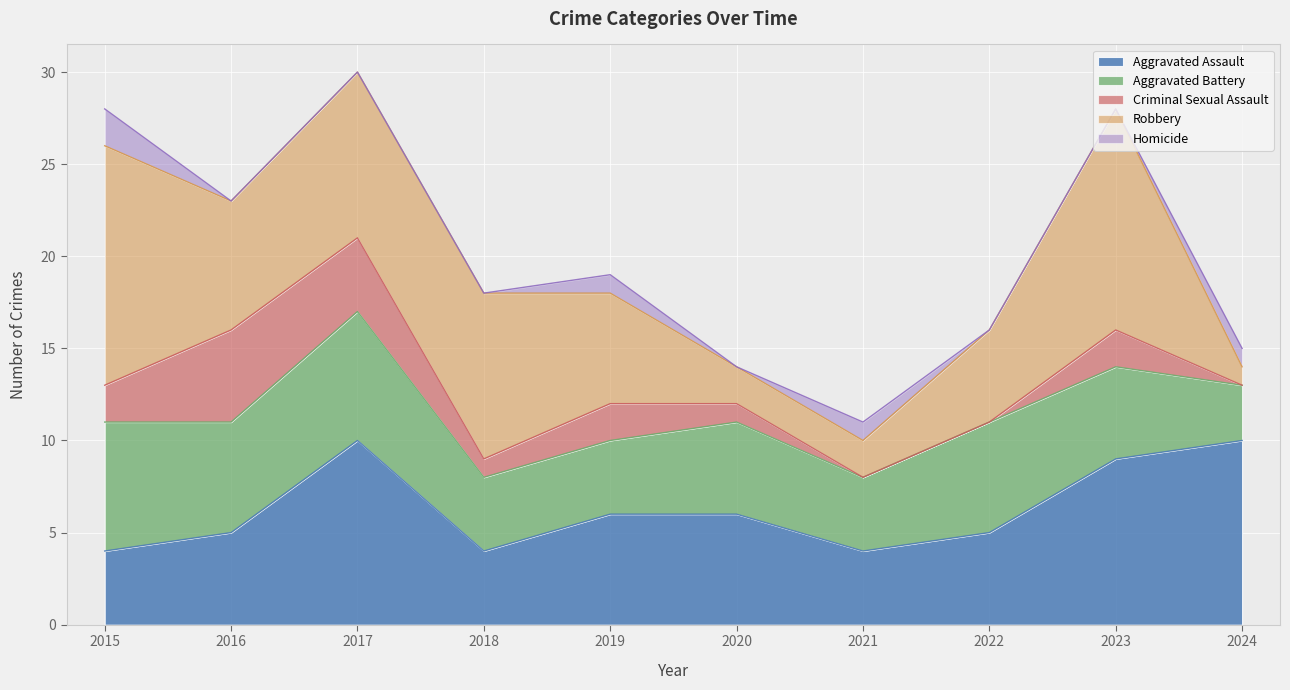

At how many categories does at least one series exceed 0?

10